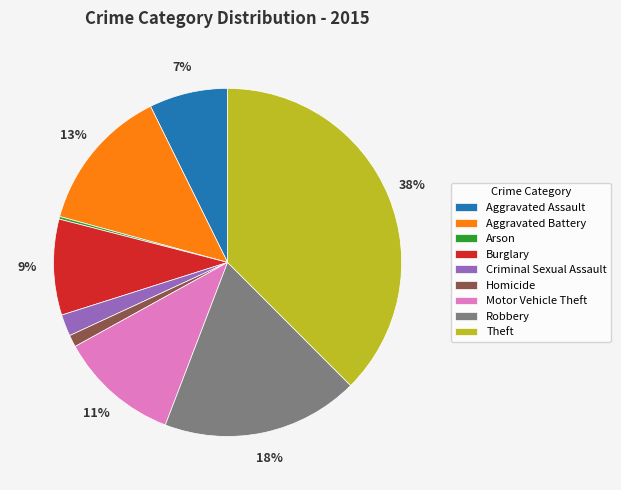

What is the largest slice in the pie chart?

Theft